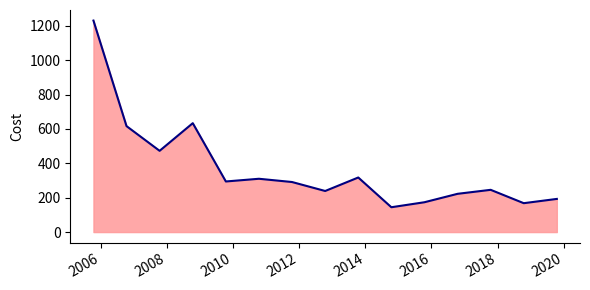

What is the difference between the maximum and minimum values?

1086.4